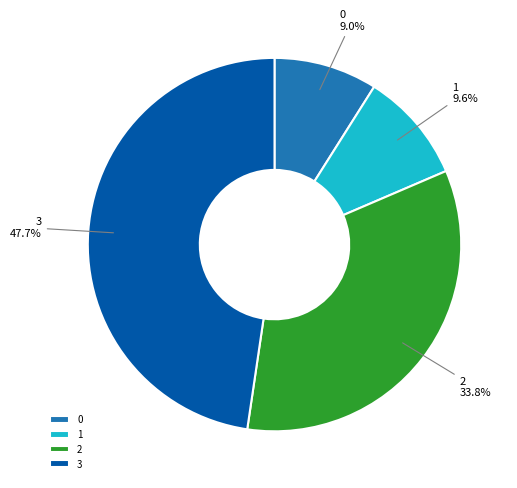

The 3 slice represents 48% of the pie. True or false?

True